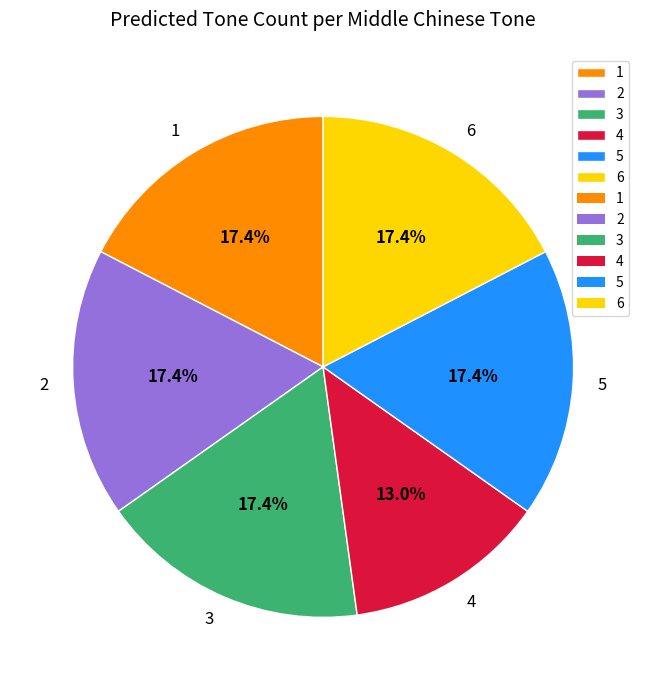

What percentage is NOT represented by 3?

82.6%